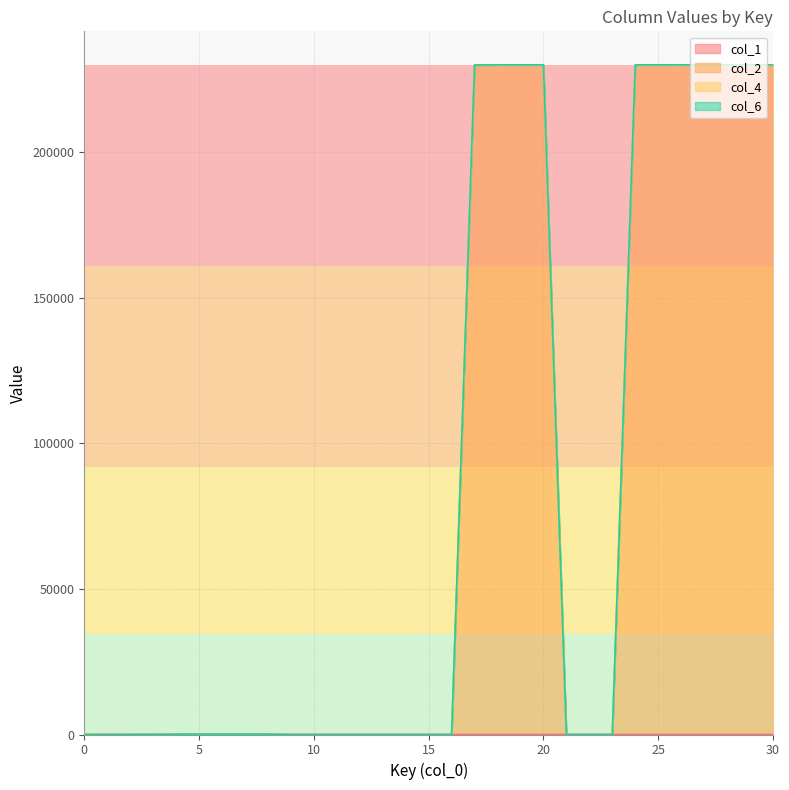

What is the maximum value for col_2?

230012